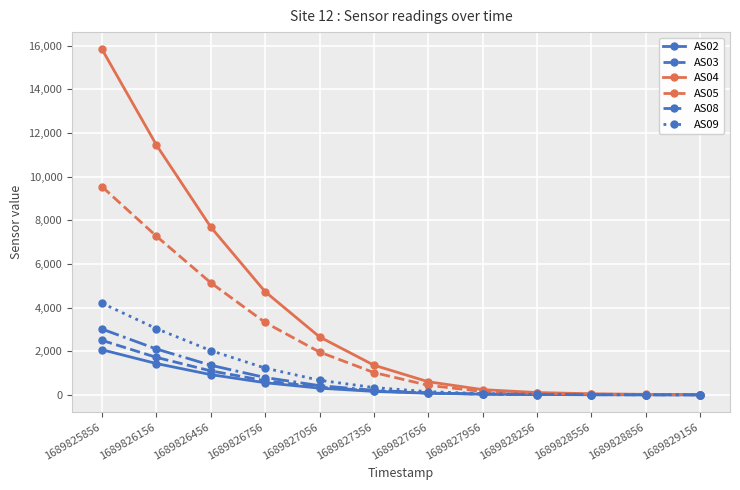

Which series changed the most between 1689825856 and 1689826156?

AS04